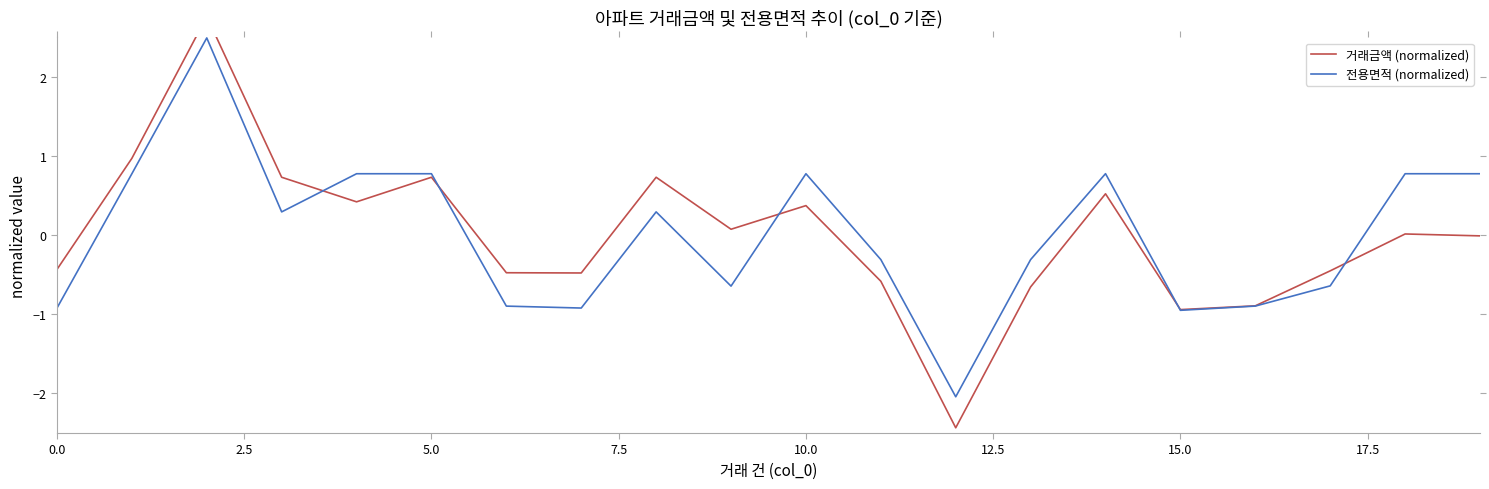

Which category has the lowest value in the 거래금액 (normalized) series?

12